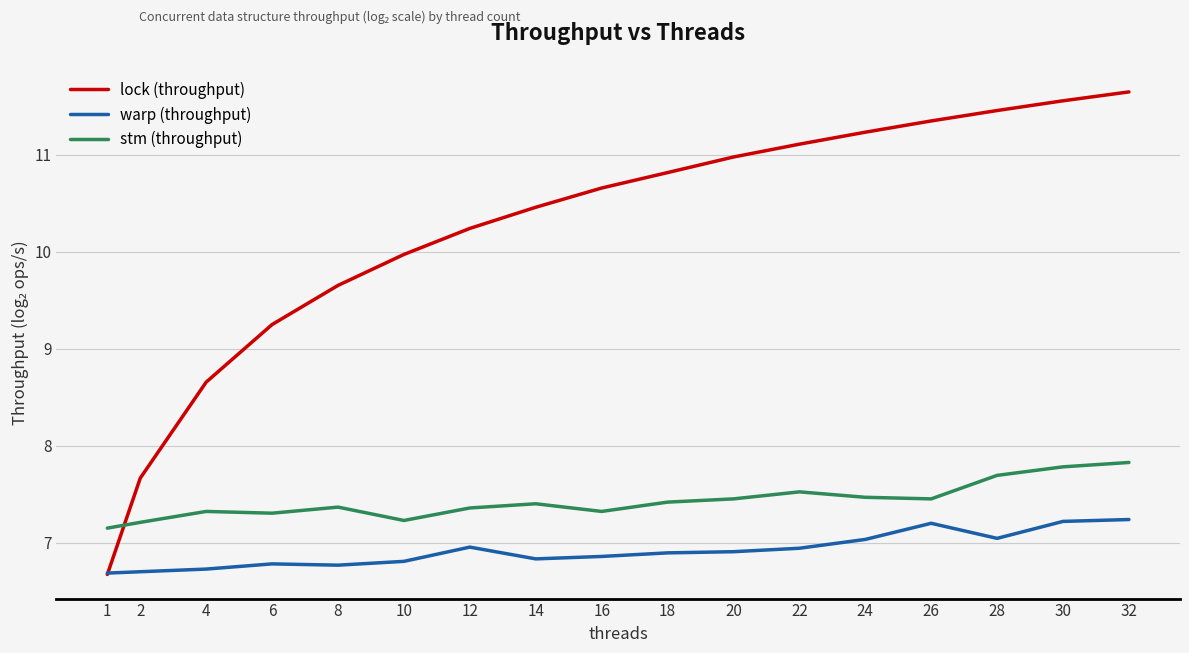

Between 4 and 22, which series saw the biggest shift?

lock (throughput)